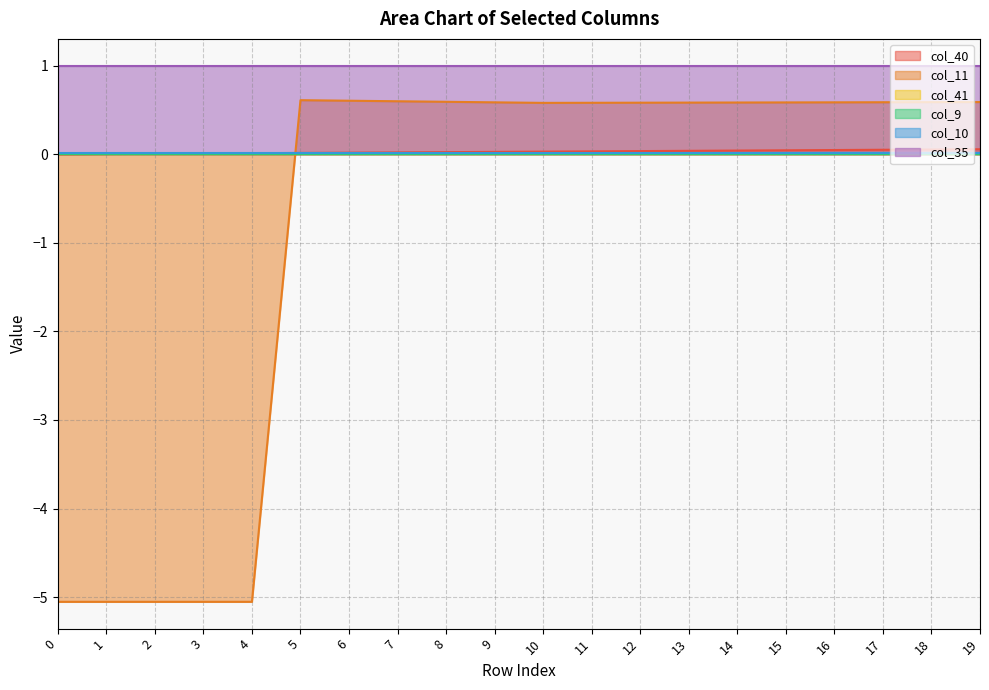

Which has a higher value, 2 or 3?

3